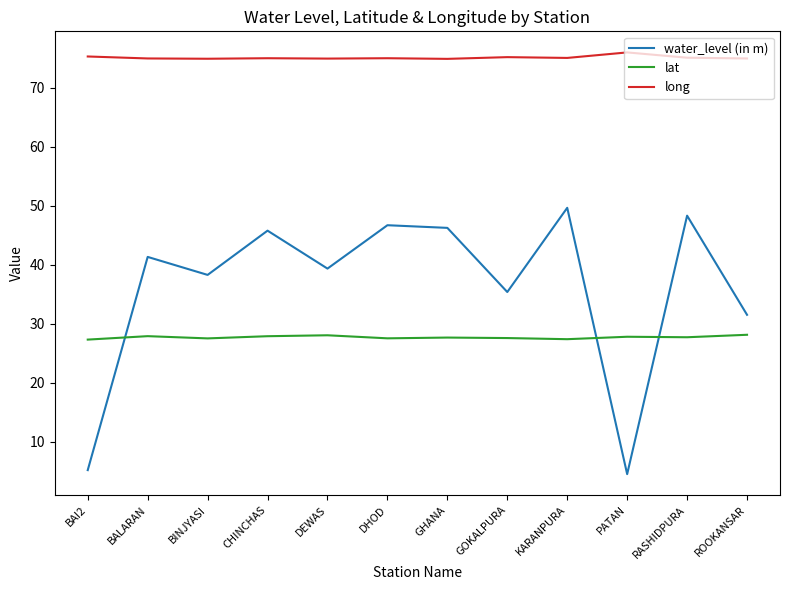

Which series has the widest spread of values?

water_level (in m)